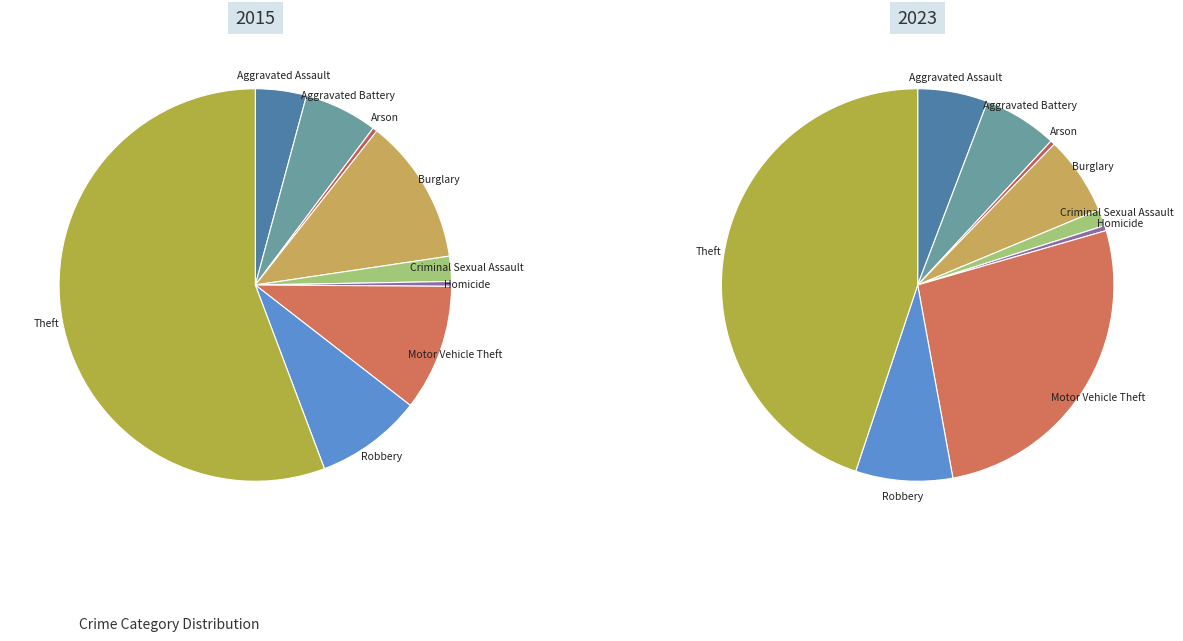

To the nearest percent, what percentage of the pie is Theft?

56%